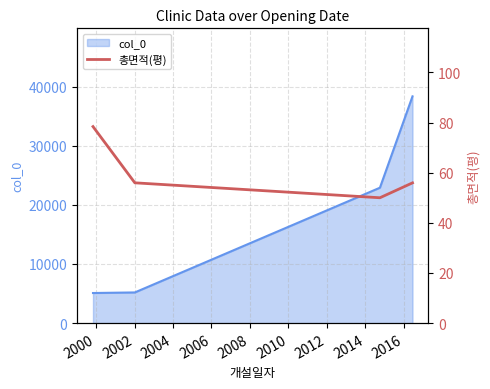

What is the minimum value for col_0?

5088